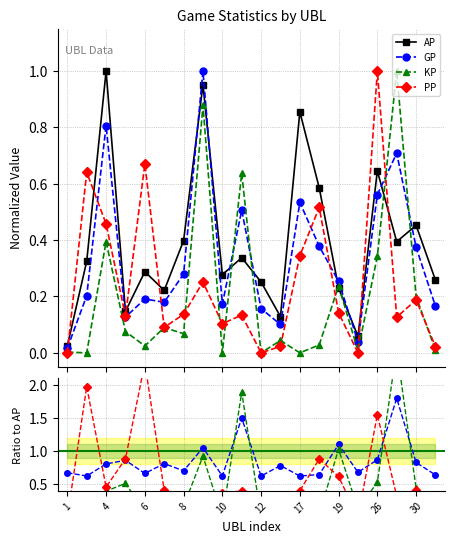

At which label does PP reach its peak?

26